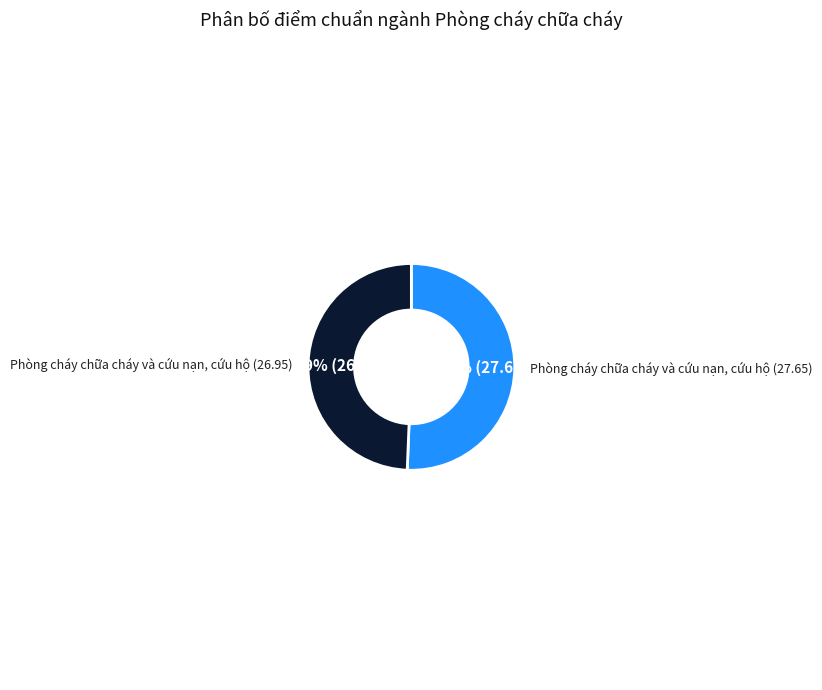

Does any single category account for the majority?

Yes